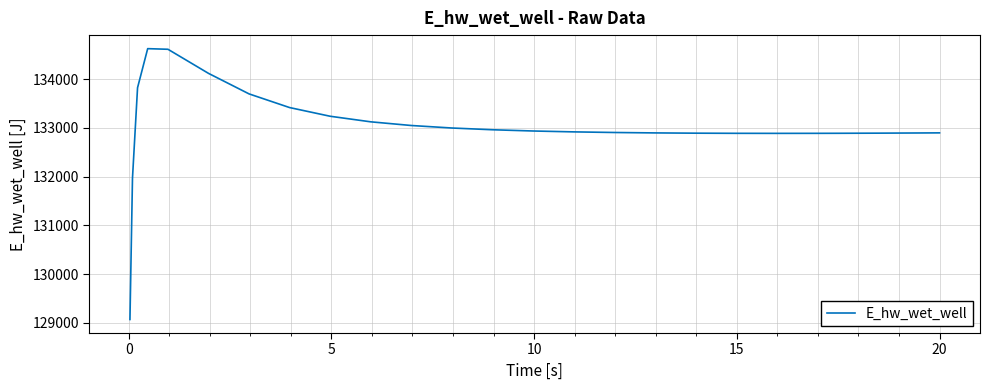

What is the minimum value shown in the chart?

129070.2